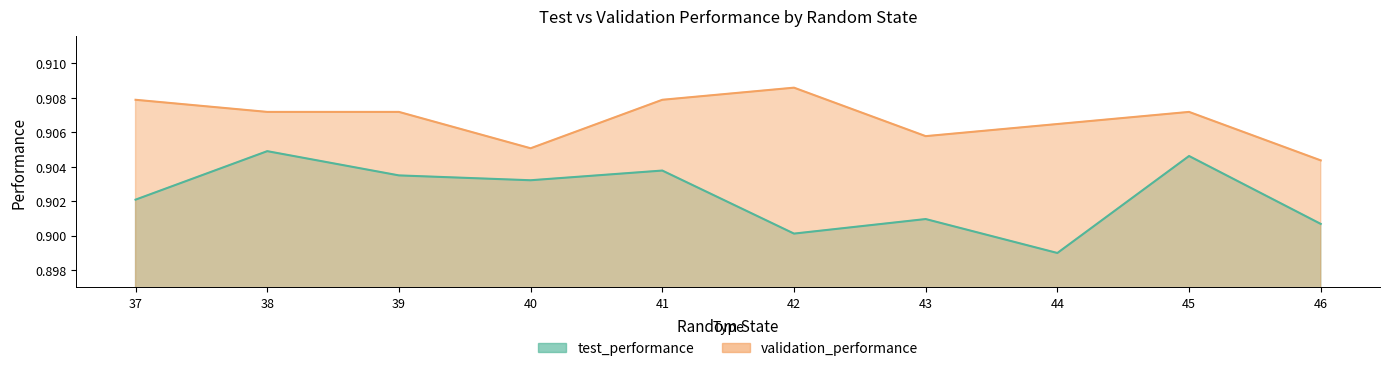

What are all the series names shown in the legend?

test_performance, validation_performance